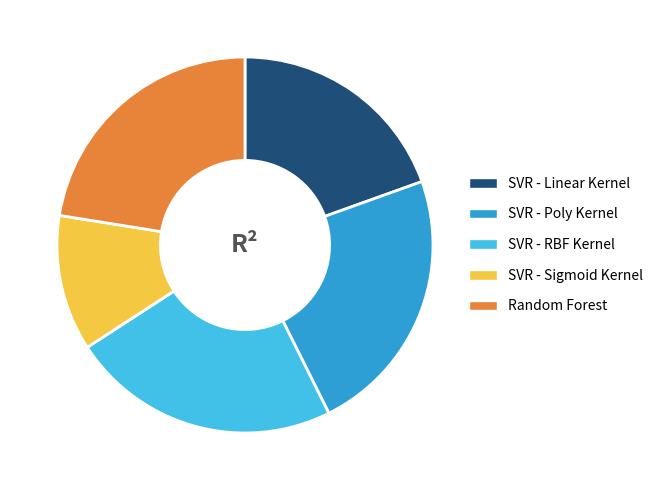

Do SVR - Sigmoid Kernel and SVR - Linear Kernel together represent more than half of the pie?

No